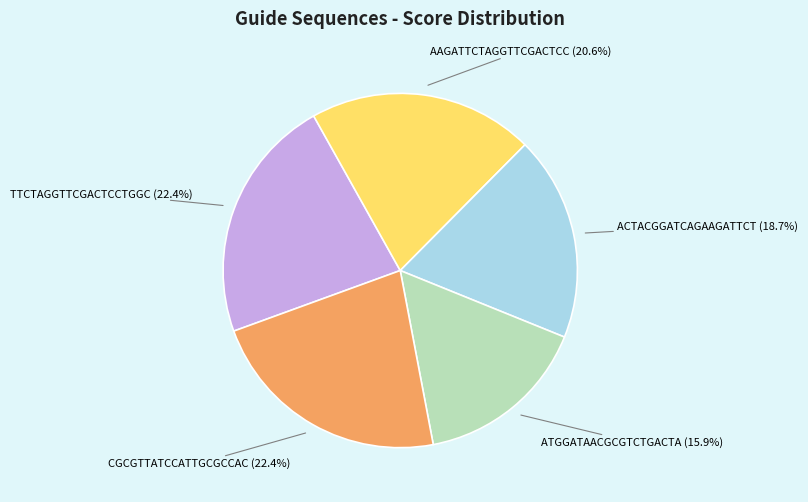

Is there a majority slice in this chart?

No